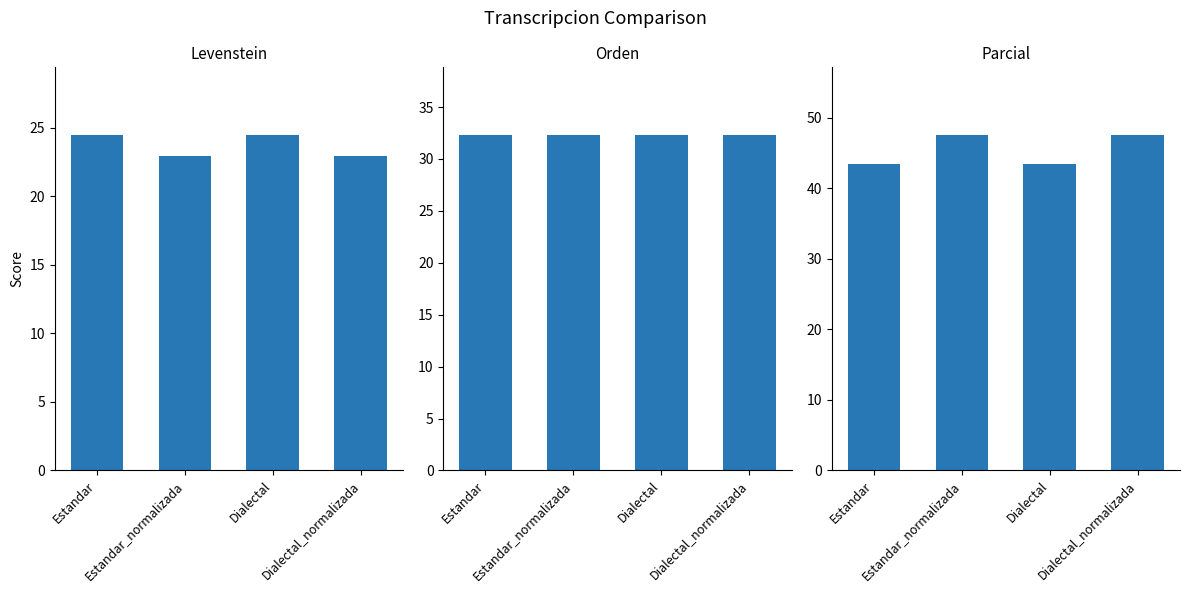

At which label does Levenstein reach its minimum?

Estandar_normalizada